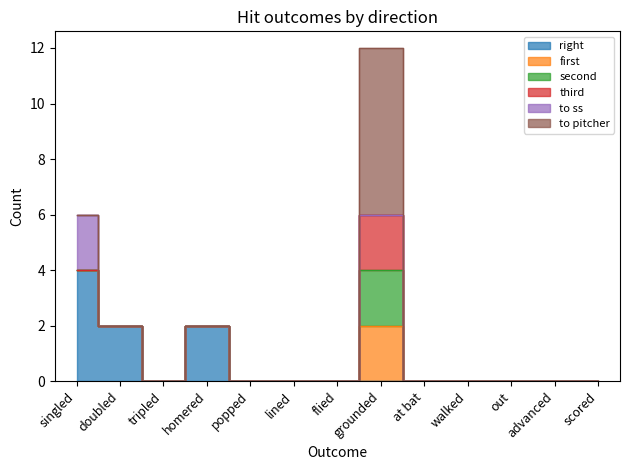

Which category has the highest value across all series?

grounded